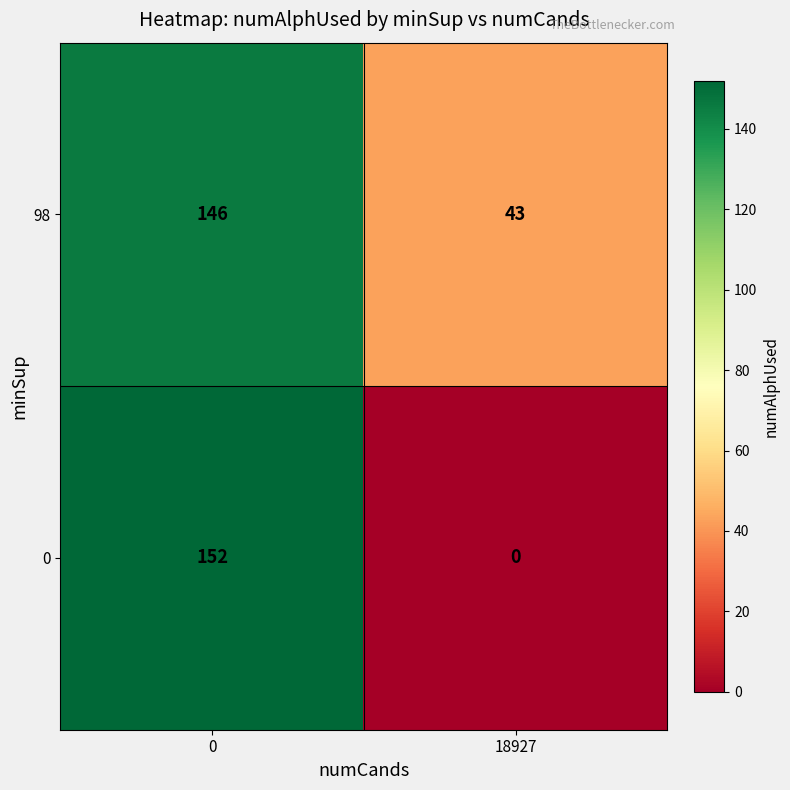

How many categories are shown in the chart?

2